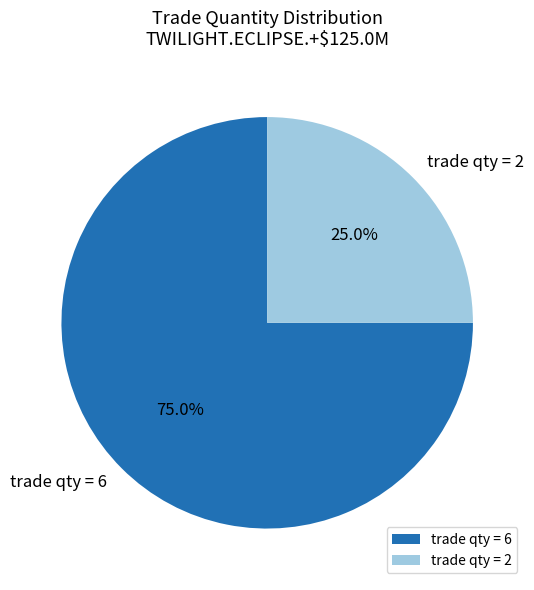

To the nearest percent, what is the average slice percentage?

50%